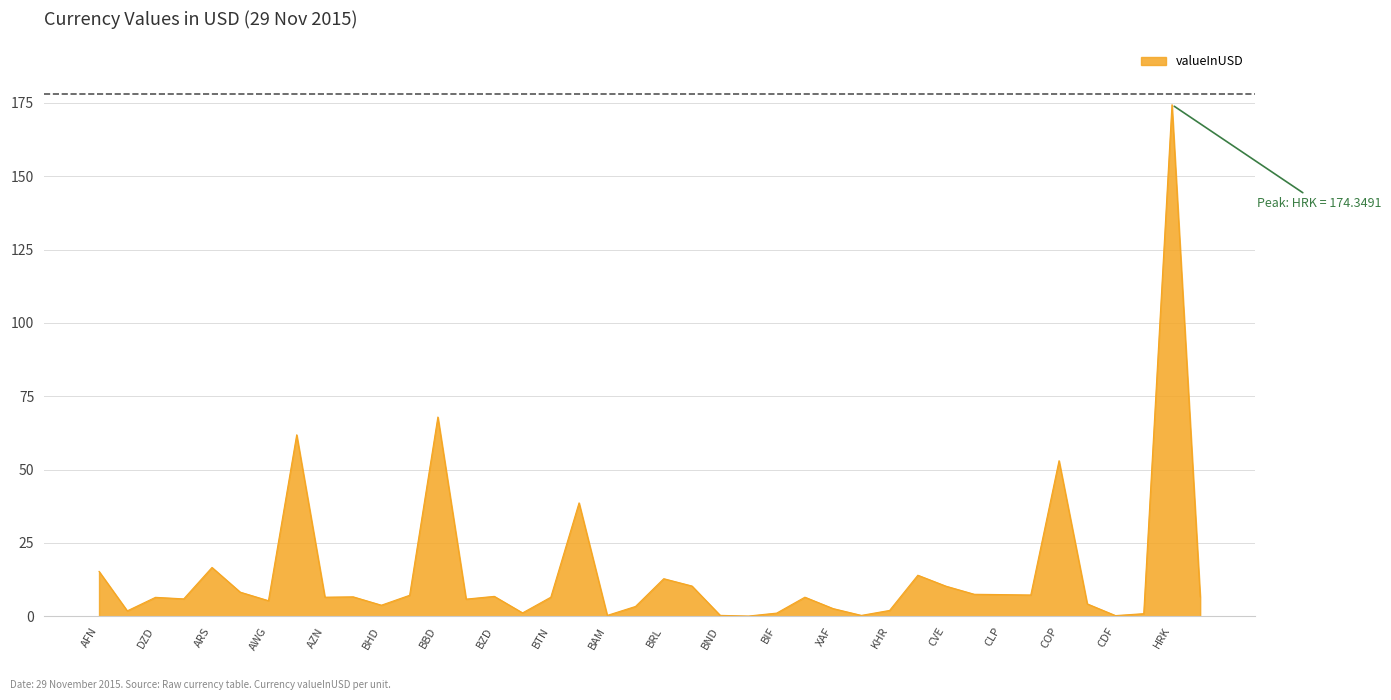

What is the difference between the maximum and minimum values?

174.3